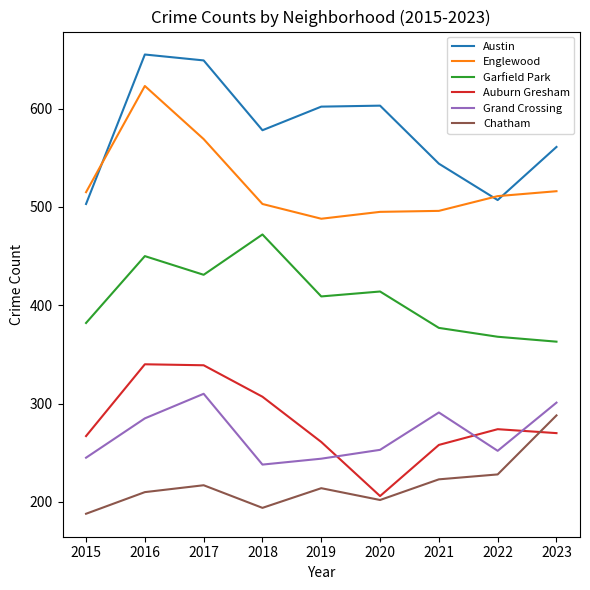

Where is the first local maximum for Austin?

2016